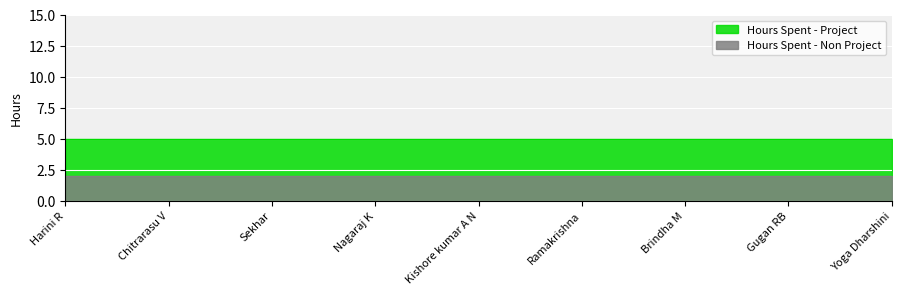

True or false: Hours Spent - Project has more than 2 points higher than both neighbors.

False